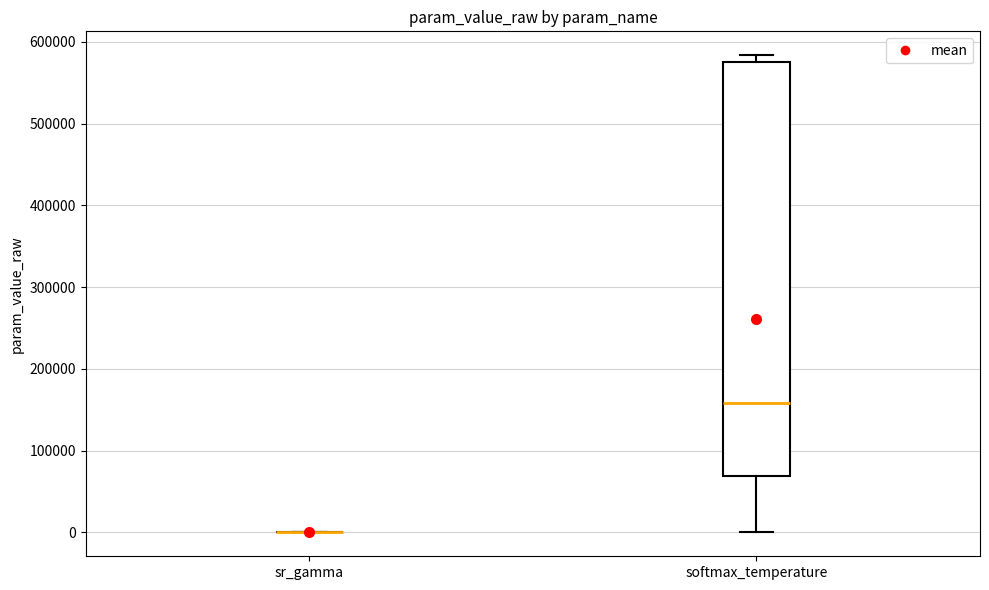

Reading left to right, transcribe this box plot: for each box, give where its median line is, the range the box spans, and where its two whiskers end, as read against the y-axis. The values are not printed on the chart, so give them approximately, as read against the axis.

sr_gamma: box collapsed to a line at 0, whiskers 0 to 0
softmax_temperature: median 160000, box 70000 to 580000, whiskers 0 to 580000 (just above the box's upper edge)